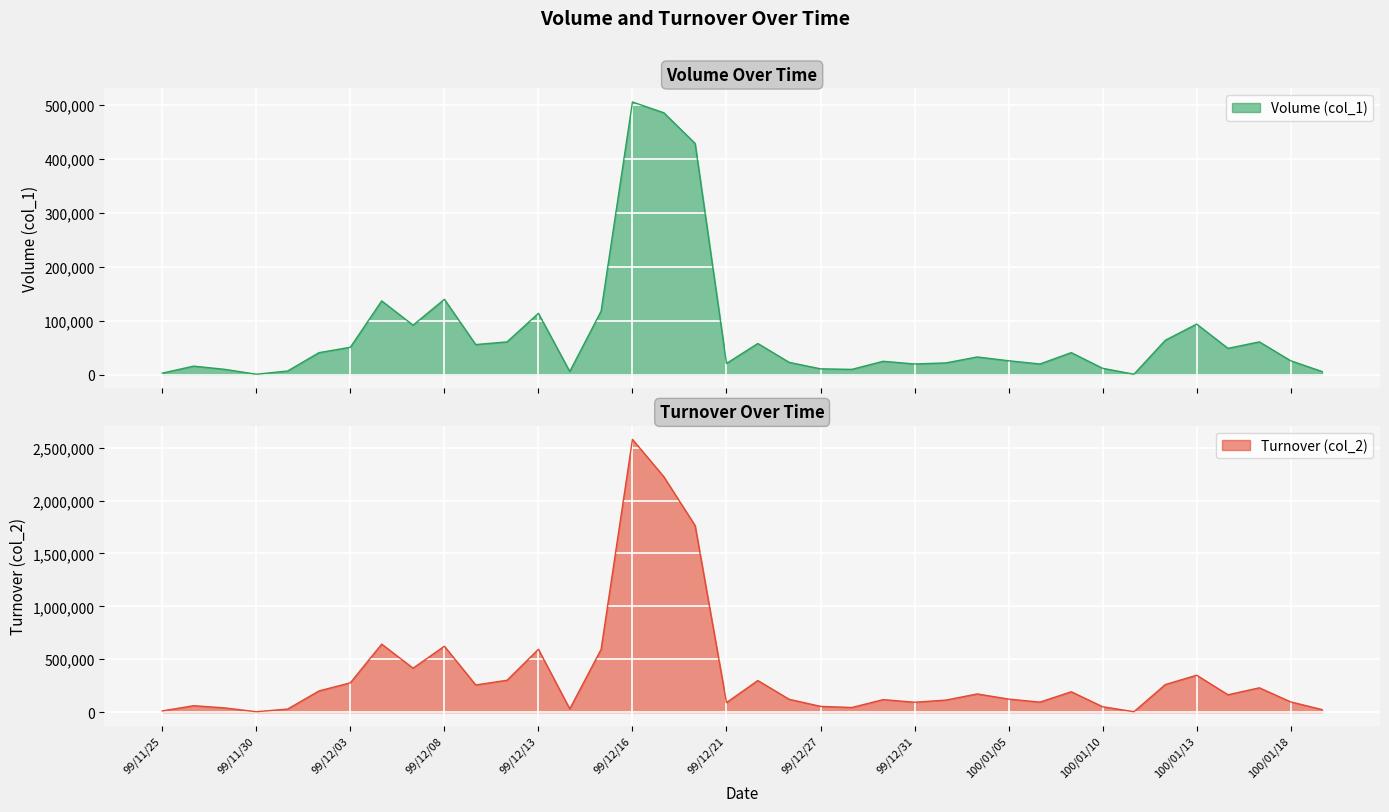

What is the minimum value shown in the chart?

1000